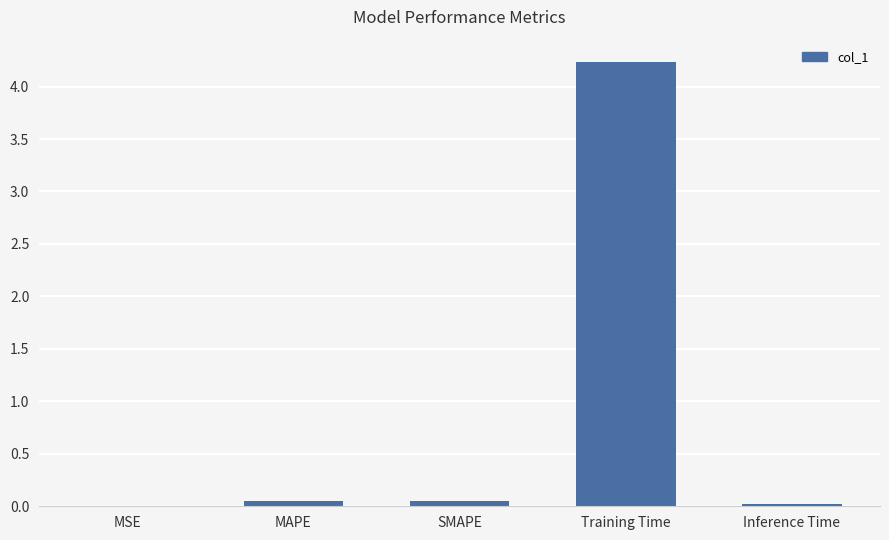

What is the approximate value at Training Time?

4.2